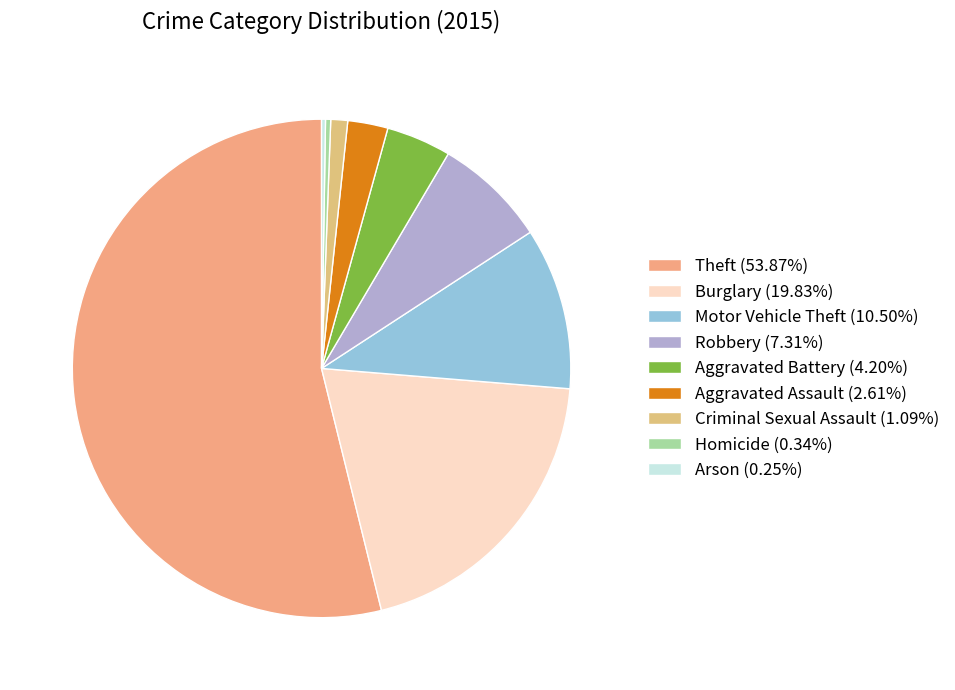

Which slice is the smallest?

Arson